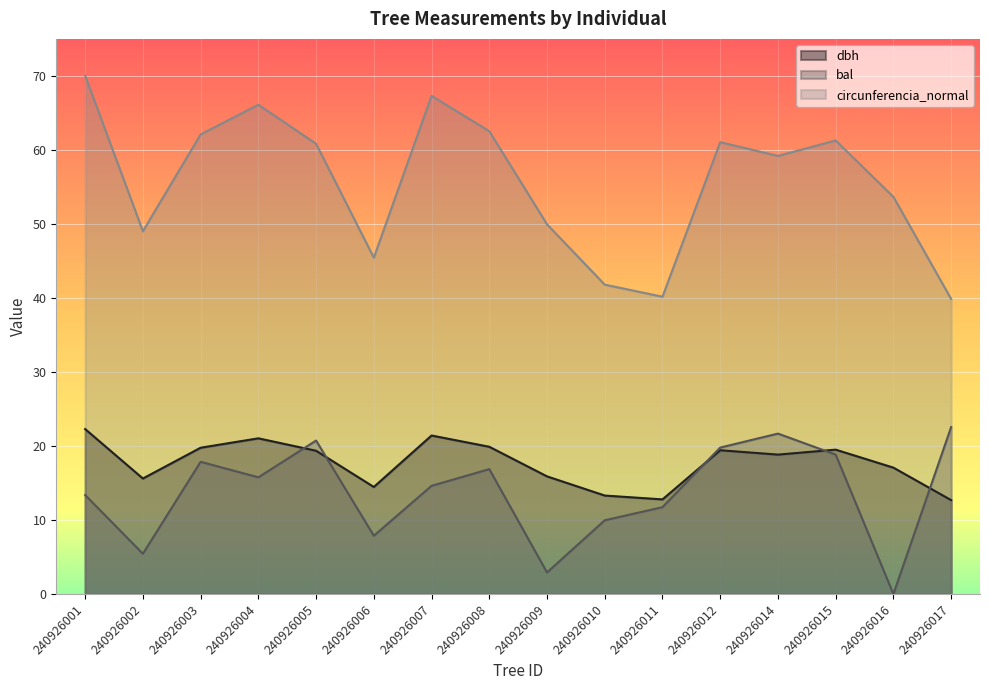

List the labels in order of dbh value, largest first.

240926001, 240926007, 240926004, 240926008, 240926003, 240926015, 240926012, 240926005, 240926014, 240926016, 240926009, 240926002, 240926006, 240926010, 240926011, 240926017